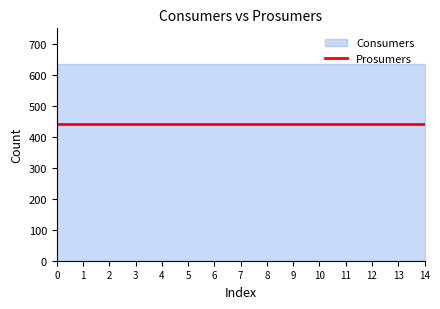

What is the total value across all series at 5?

1075